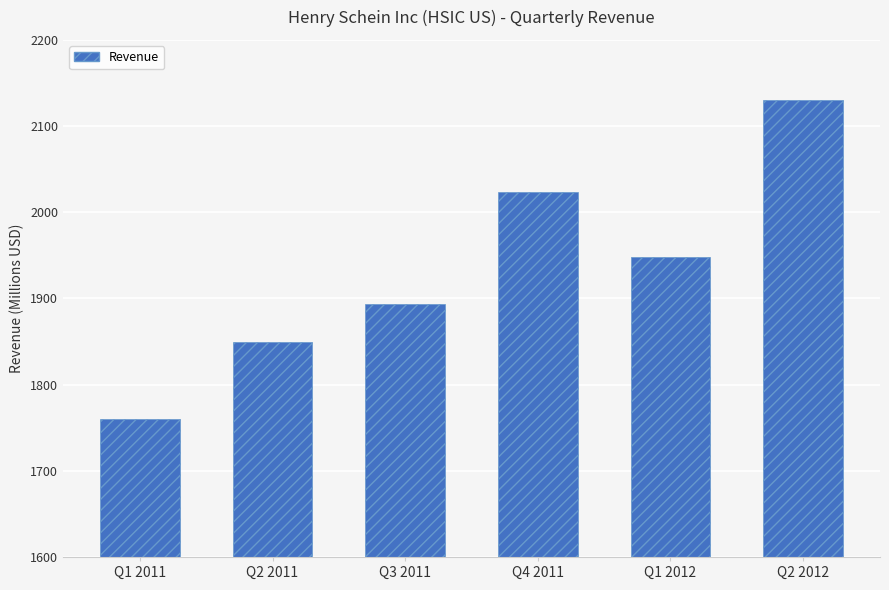

Approximately how many times larger is the value at Q4 2011 compared to Q2 2011?

1.1